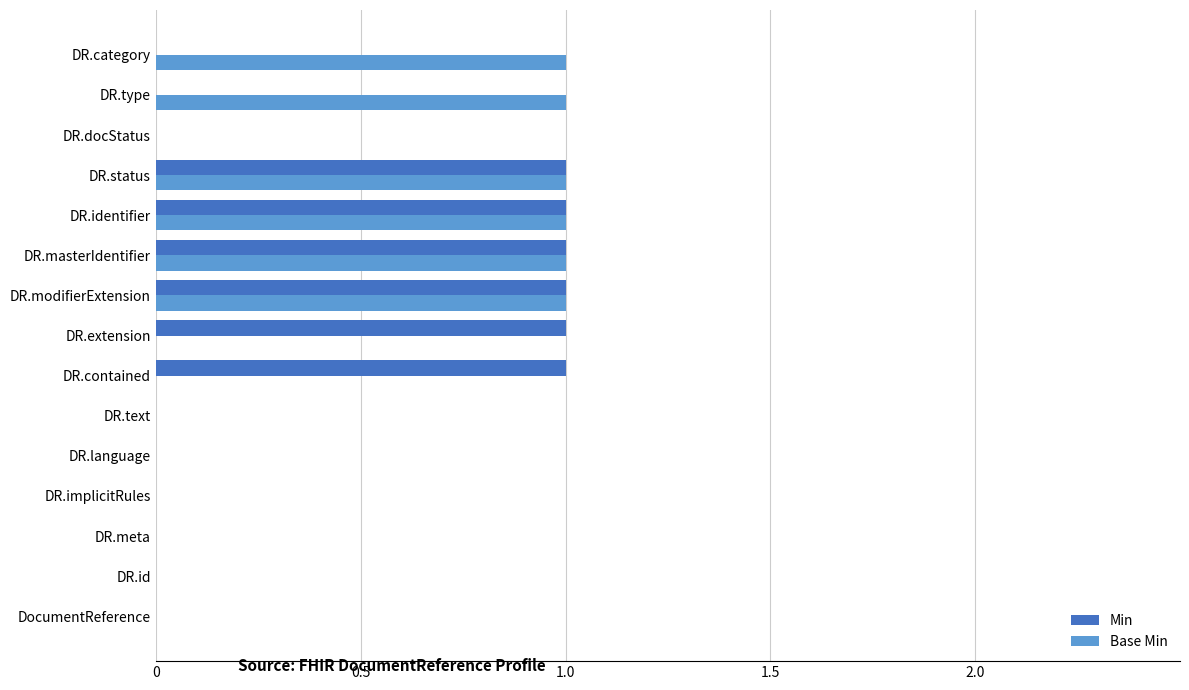

What are all the series names shown in the legend?

Min, Base Min